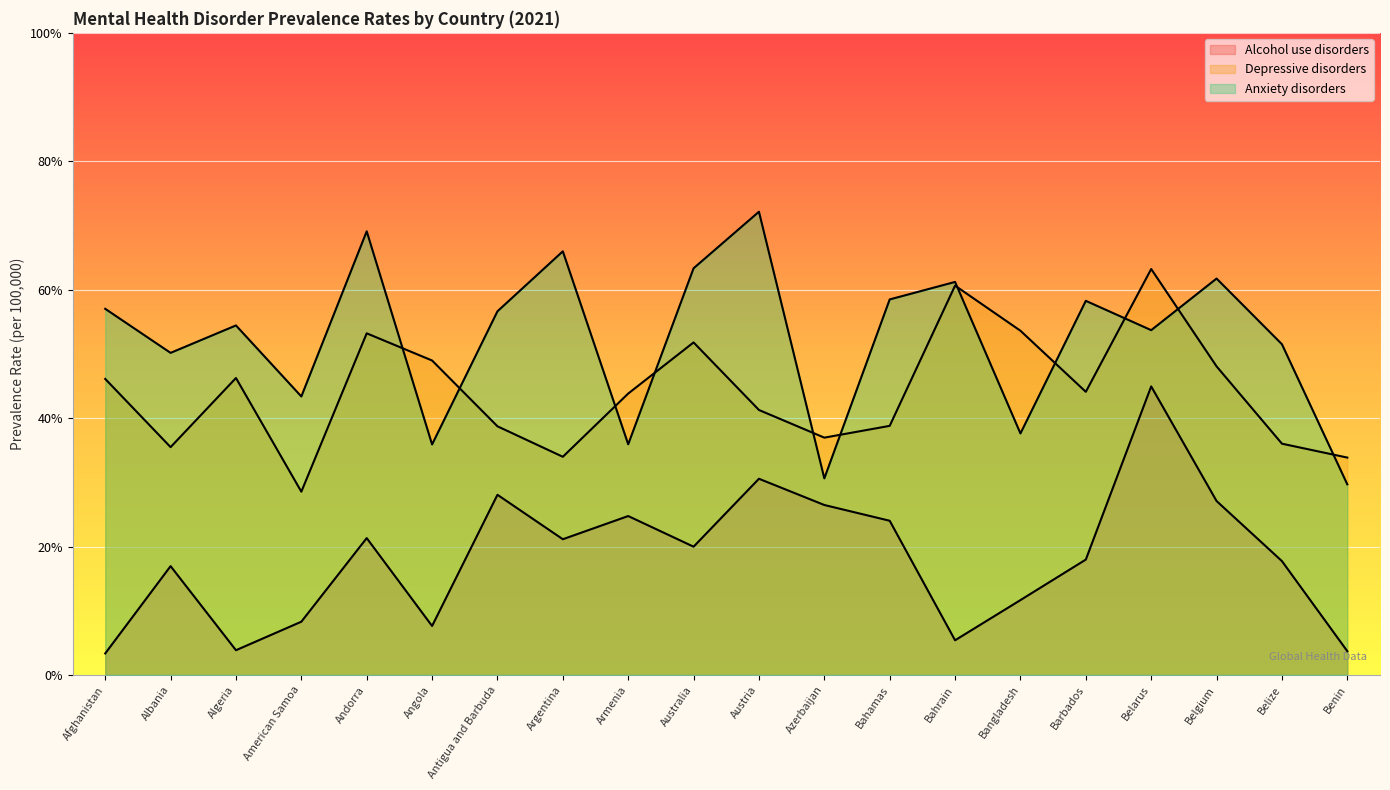

What is the value of the Anxiety disorders point at the 10th from the left?

6333.4